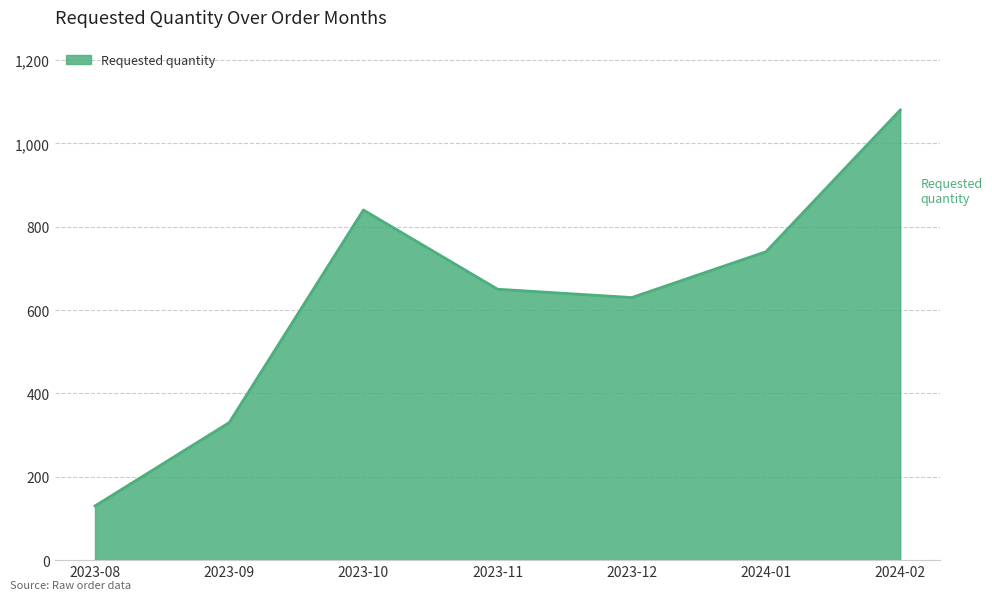

What is the ratio of the value at 2023-10 to the value at 2023-08?

6.5